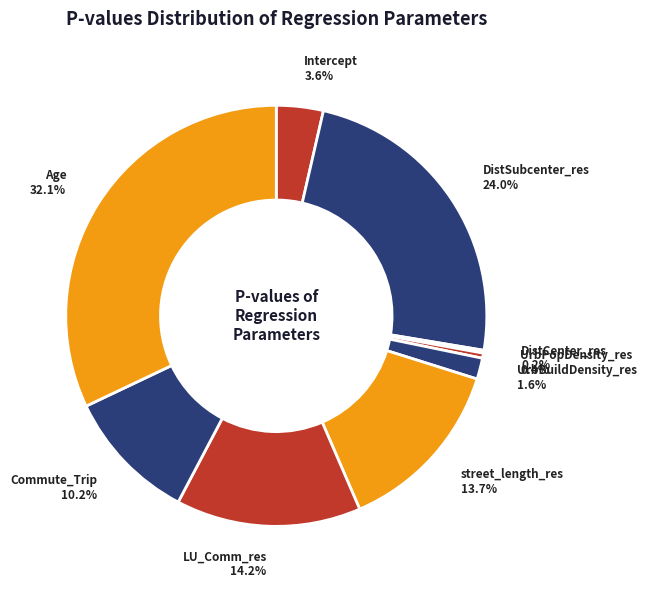

True or false: street_length_res accounts for 14% of the total.

True